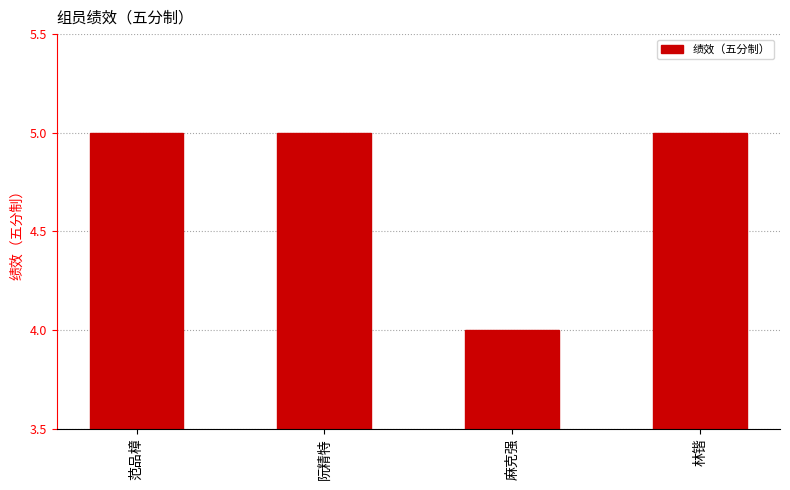

What is the label of the 2nd bar from the right?

麻克强